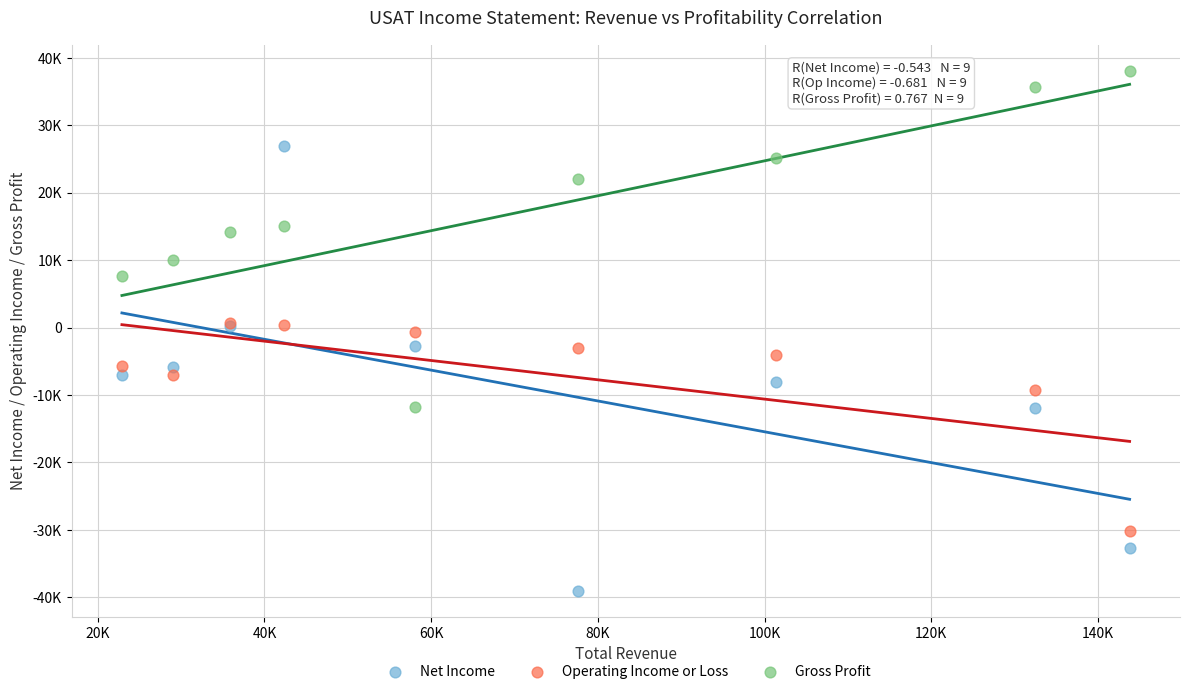

What are all the series names shown in the legend?

Net Income, Operating Income or Loss, Gross Profit